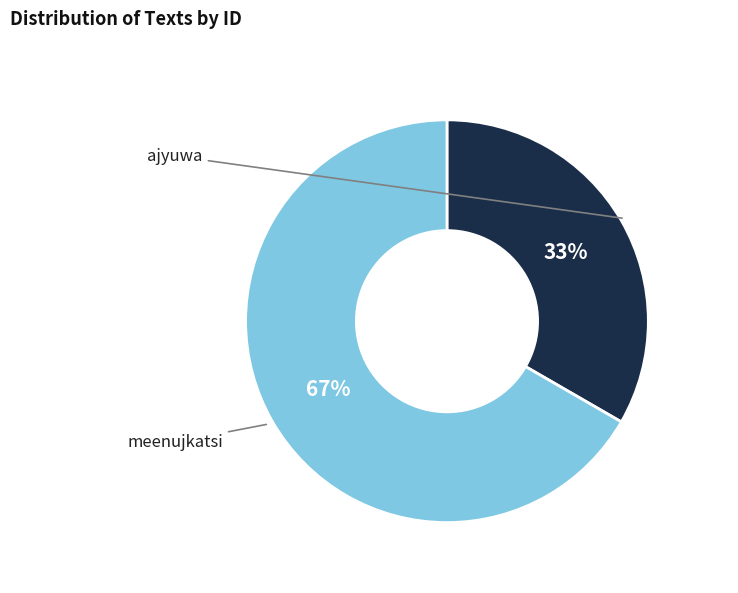

To the nearest percent, what is the average slice percentage?

50%